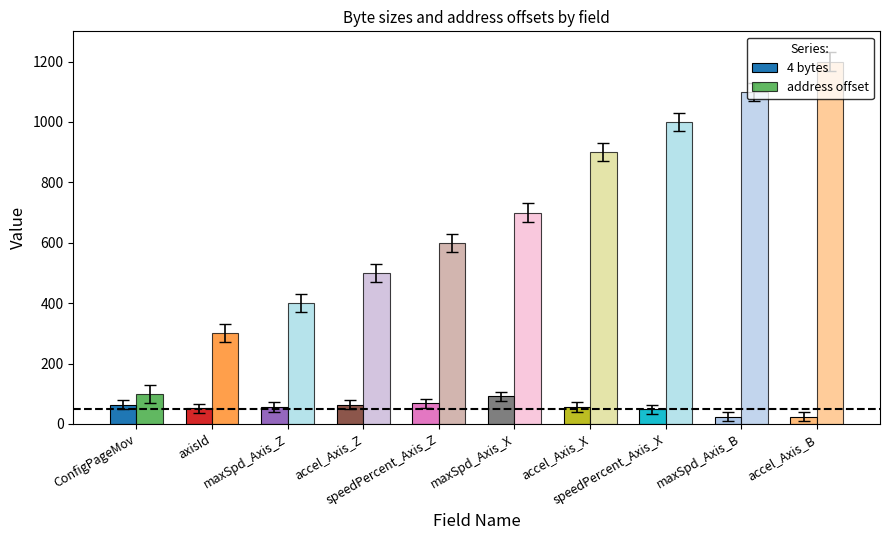

At which label does 4 bytes first exceed 56?

ConfigPageMov